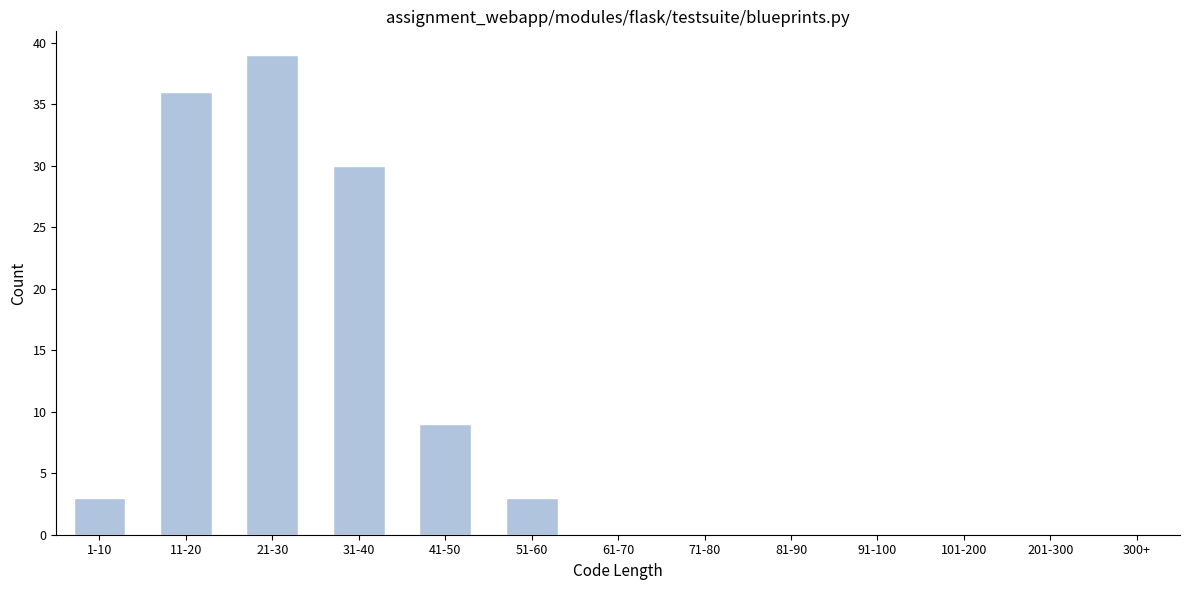

Reading right to left, extract all data points from this chart.

300+=0	201-300=0	101-200=0	91-100=0	81-90=0	71-80=0	61-70=0	51-60=3	41-50=9	31-40=30	21-30=39	11-20=36	1-10=3